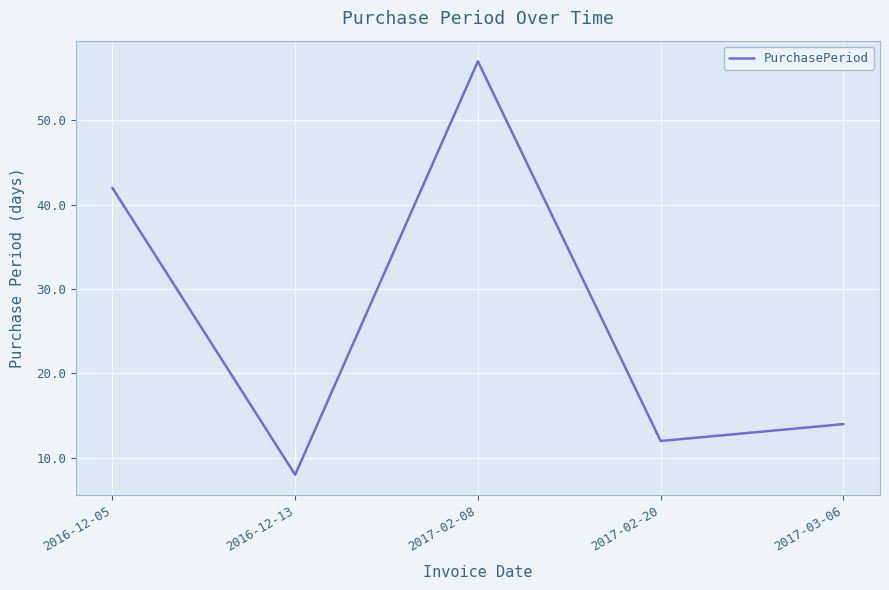

The chart shows a value of 2 at 2016-12-13. True or false?

False